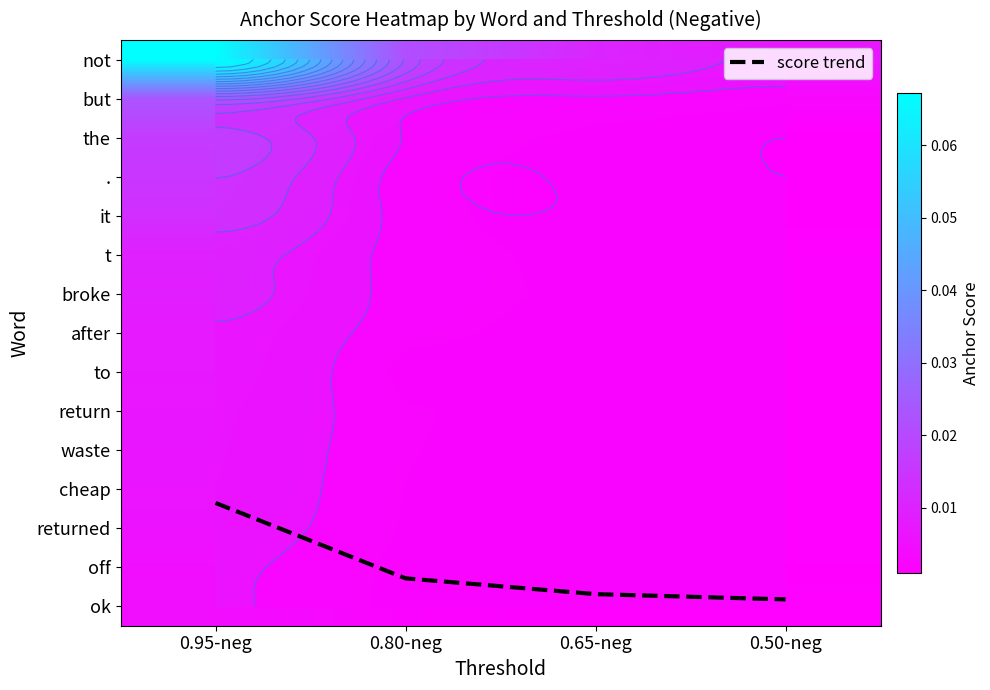

Is the value of cheap at 0.50-neg greater than the value of t at 0.50-neg?

No